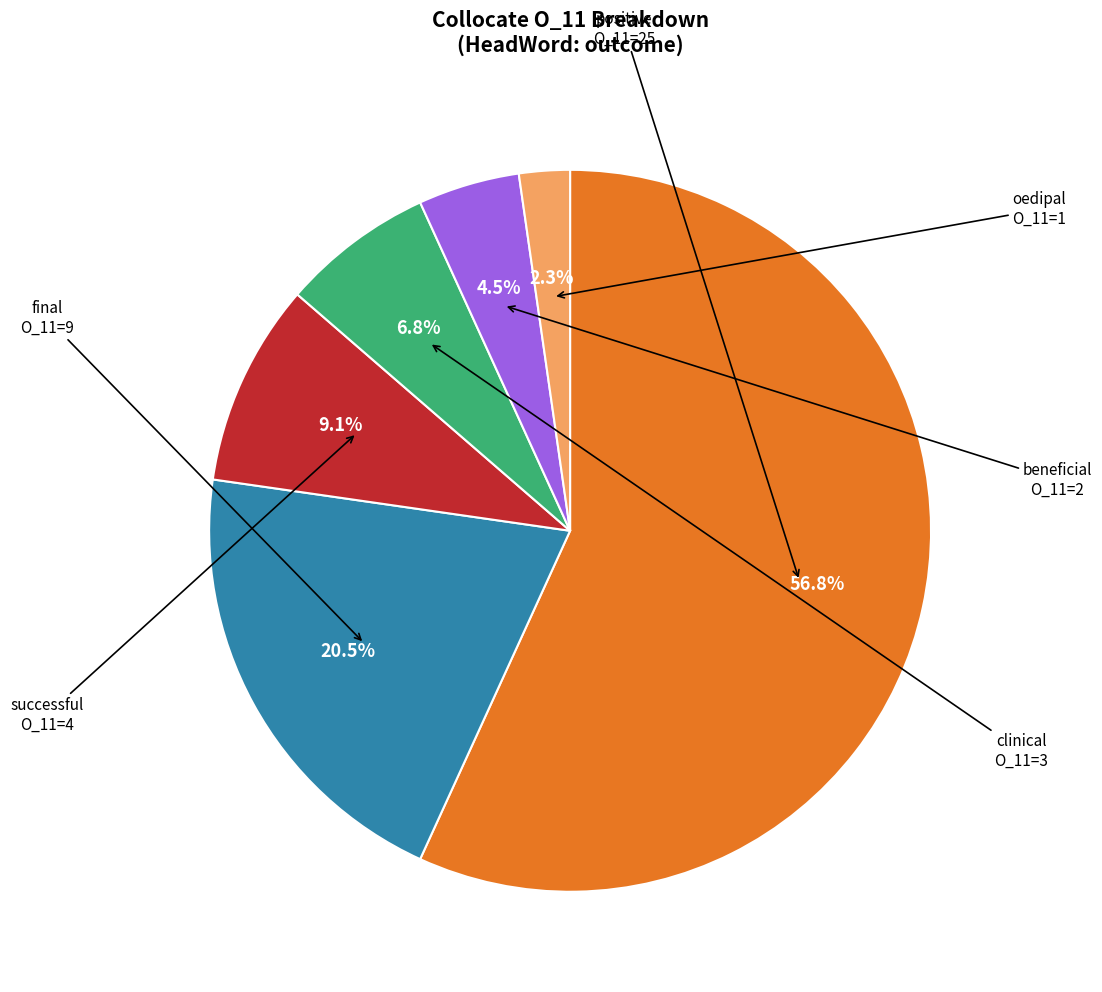

How many slices are in this pie chart?

6